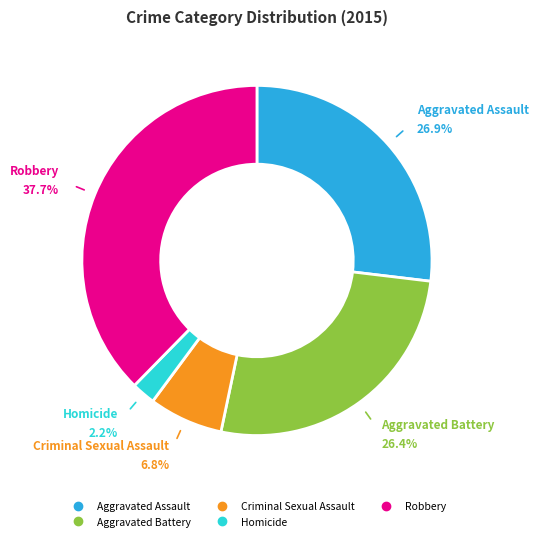

Does Robbery represent more than half of the total?

No